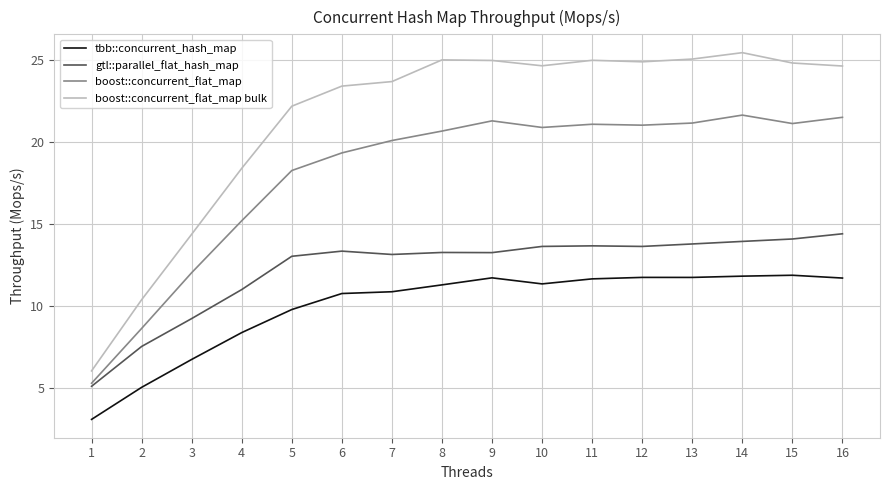

True or false: boost::concurrent_flat_map has a value of 21.1 at 15.

True